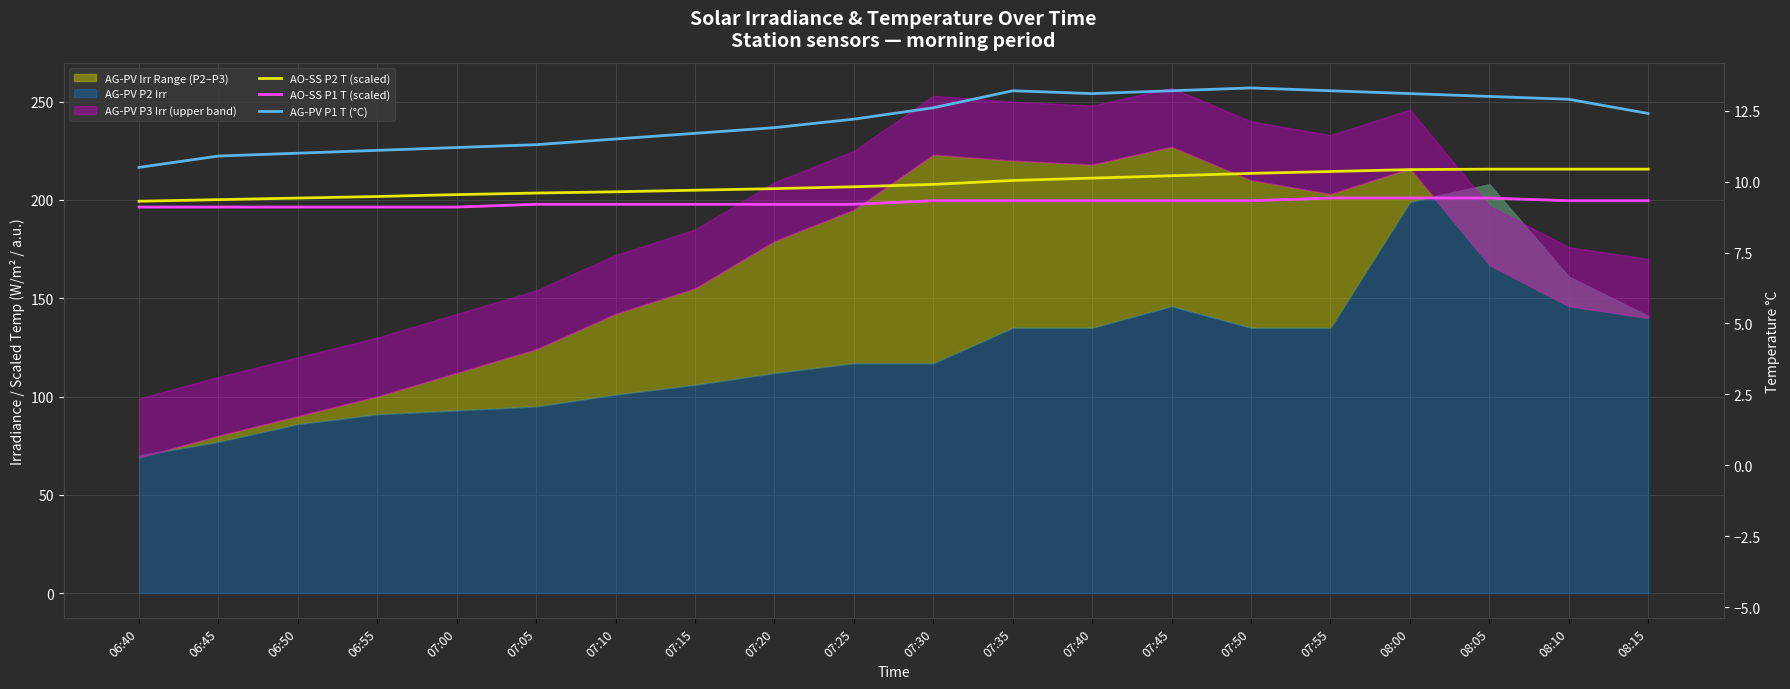

Which has a higher value, 08:10 or 06:45?

08:10